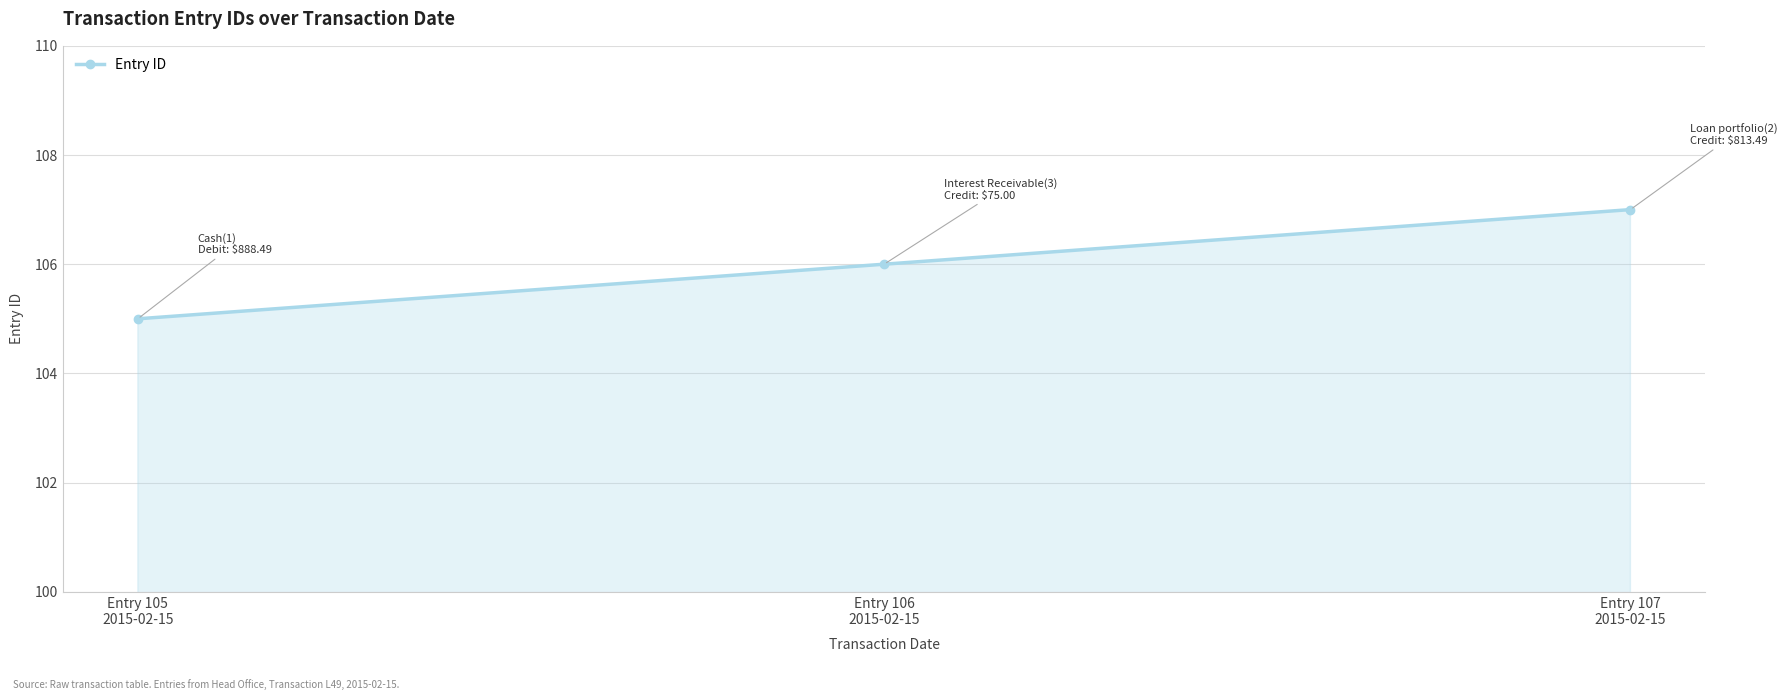

What is the difference between the values at Entry 105
2015-02-15 and Entry 107
2015-02-15?

2